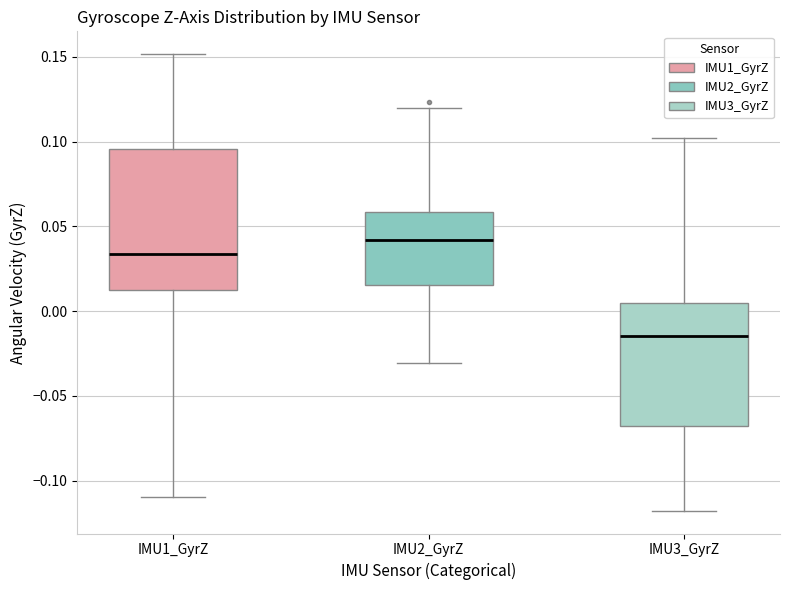

Which box's median line is the lowest?

IMU3_GyrZ